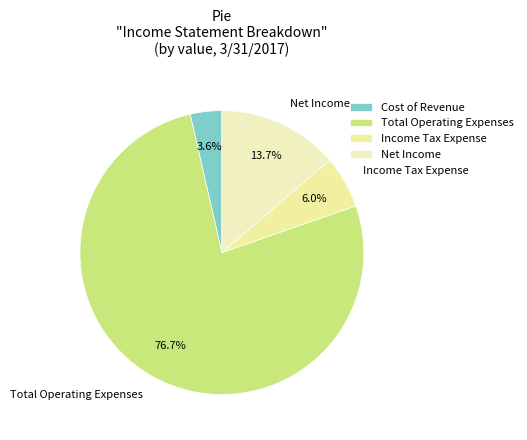

Count the number of slices in the pie.

4